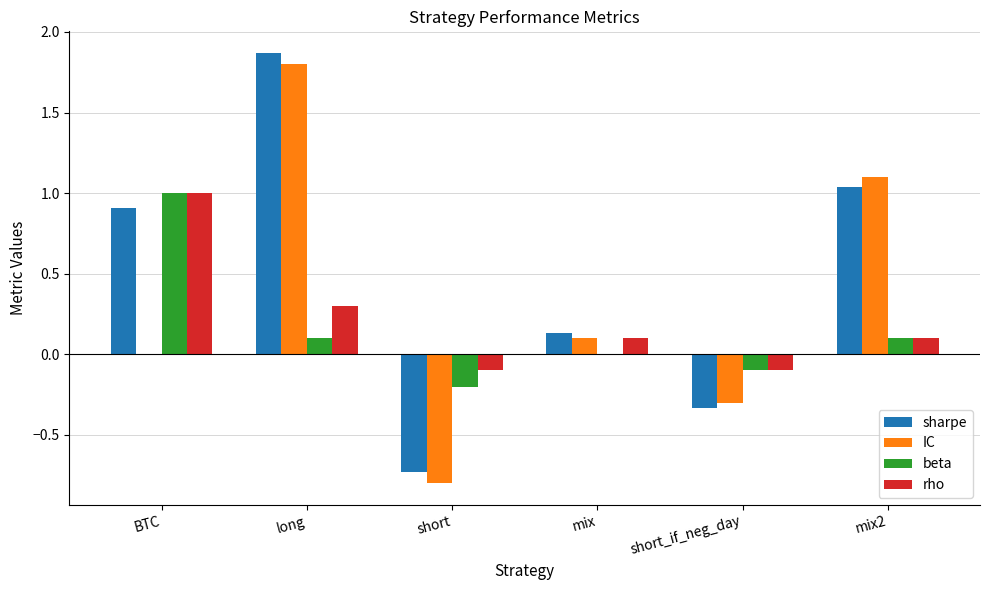

How many categories are shown in the chart?

6